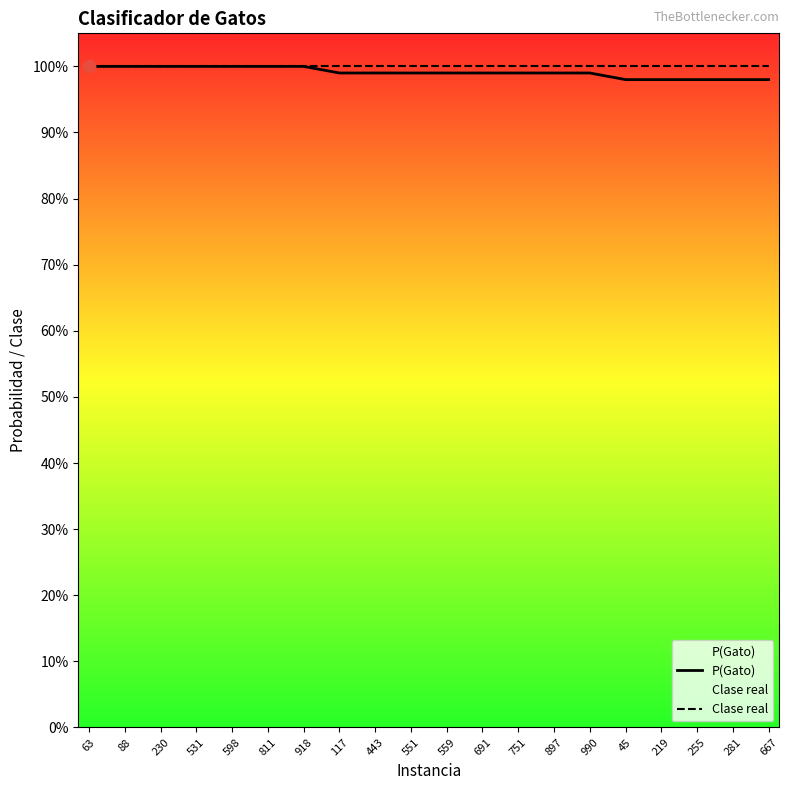

At how many categories does at least one series exceed 0?

20